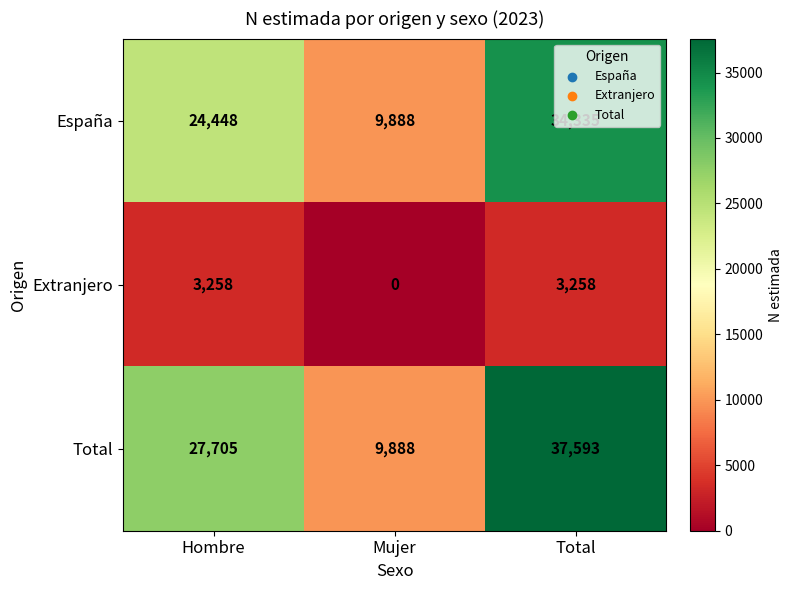

How many series are shown in this chart?

3